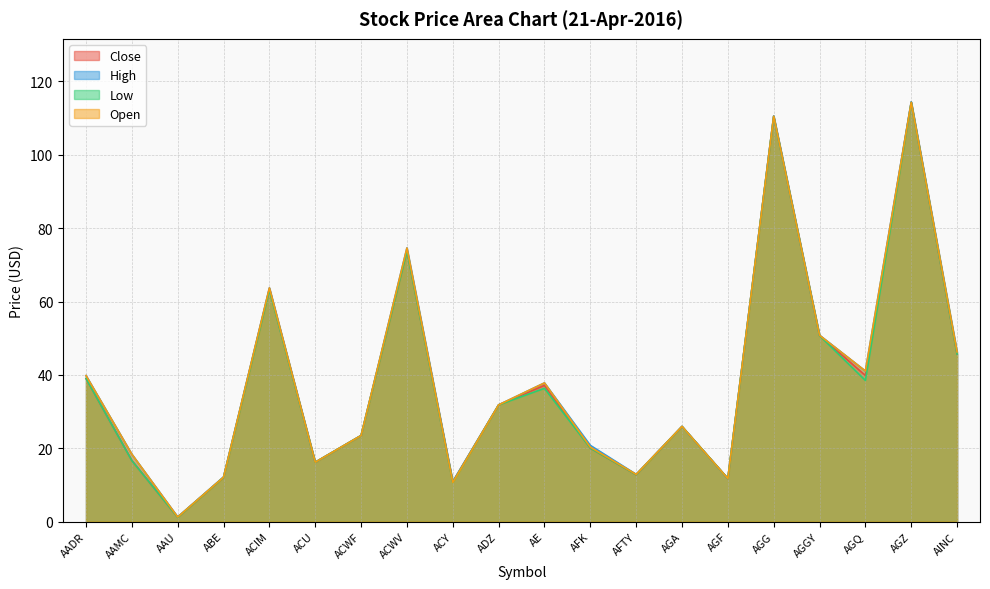

At which label does High first exceed 31?

AADR